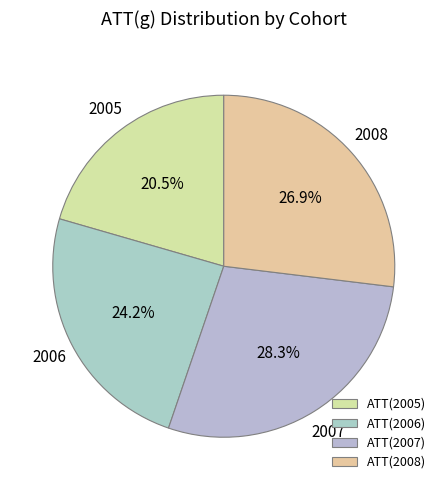

How many slices are in this pie chart?

4